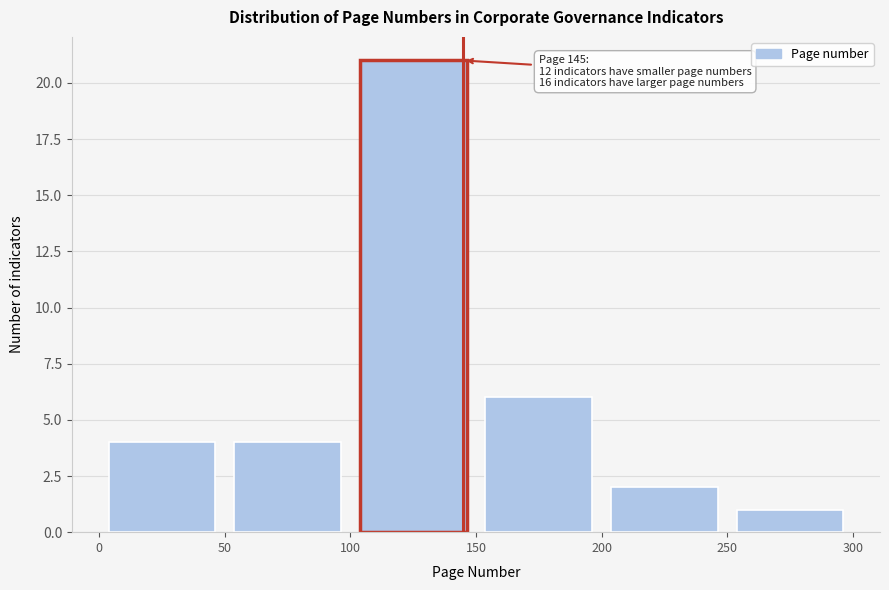

Which range on the x-axis has the tallest bar?

100 to 150